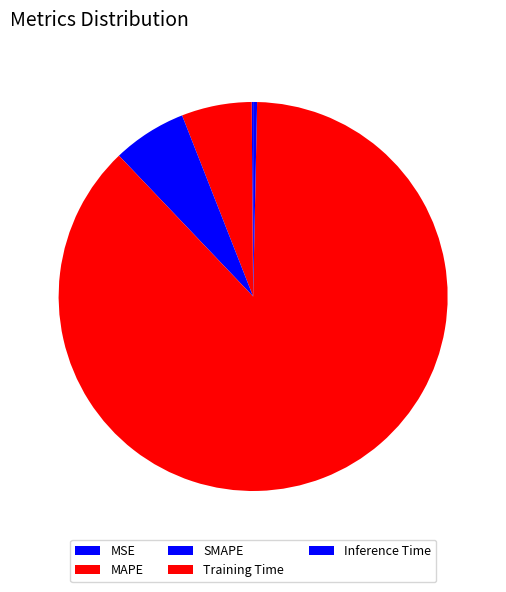

Count the number of slices in the pie.

5